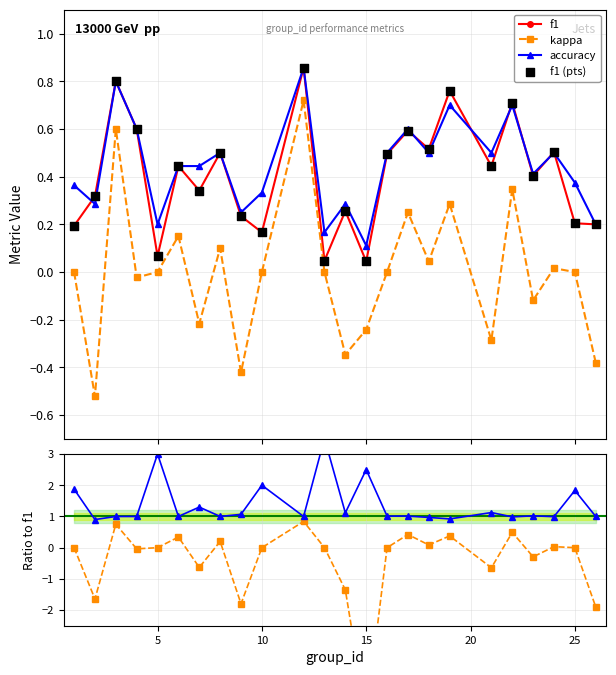

True or false: kappa has more than 0 interior local peaks.

True